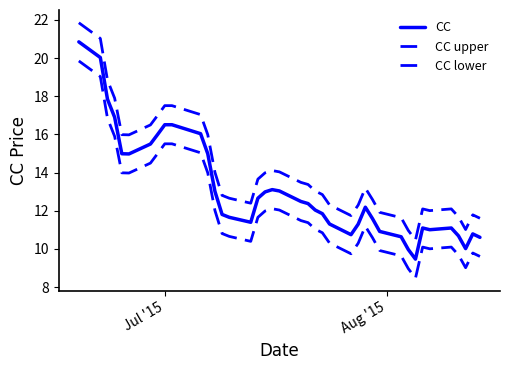

At which label does CC first exceed 12?

Jul '15